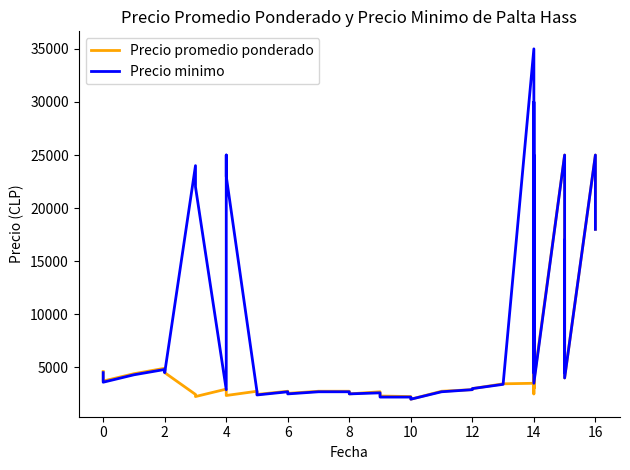

True or false: Precio promedio ponderado has more than 1 interior local peaks.

True